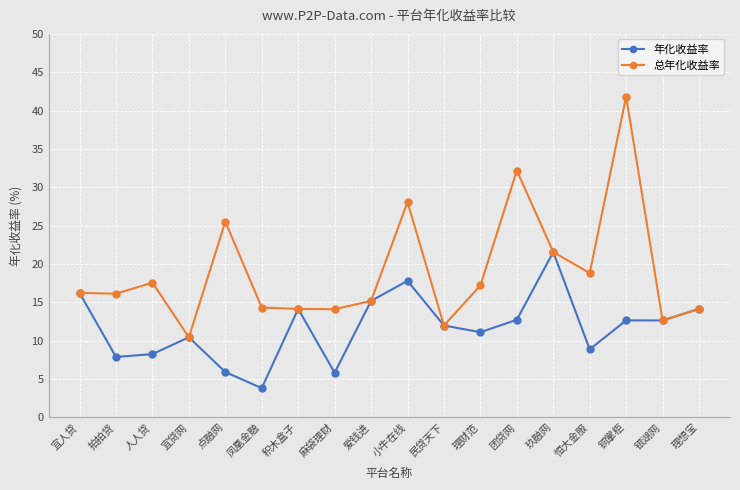

What is the label of the 2nd point from the right?

银湖网